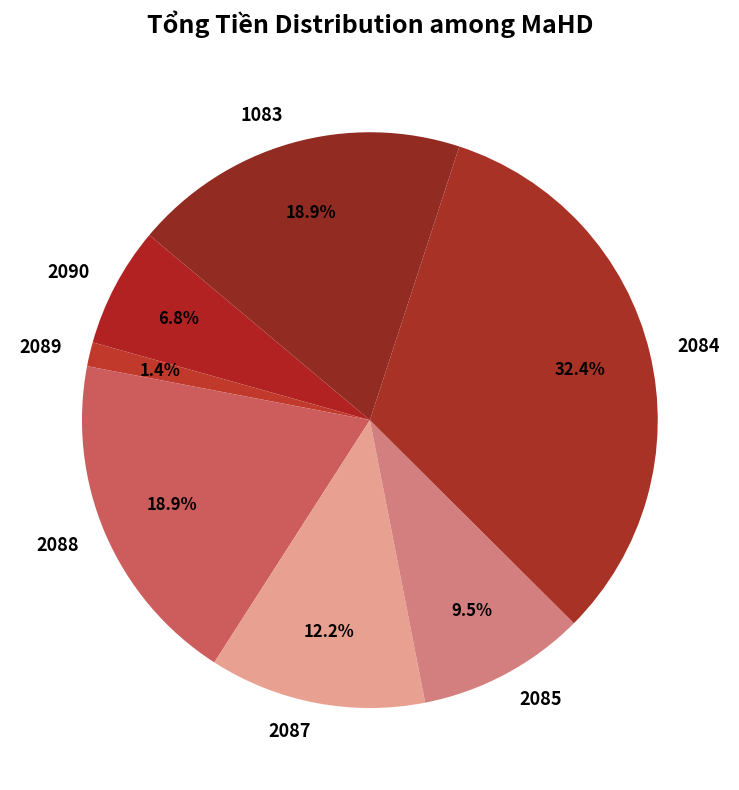

Is it true that 2088 is 19% of the pie?

True